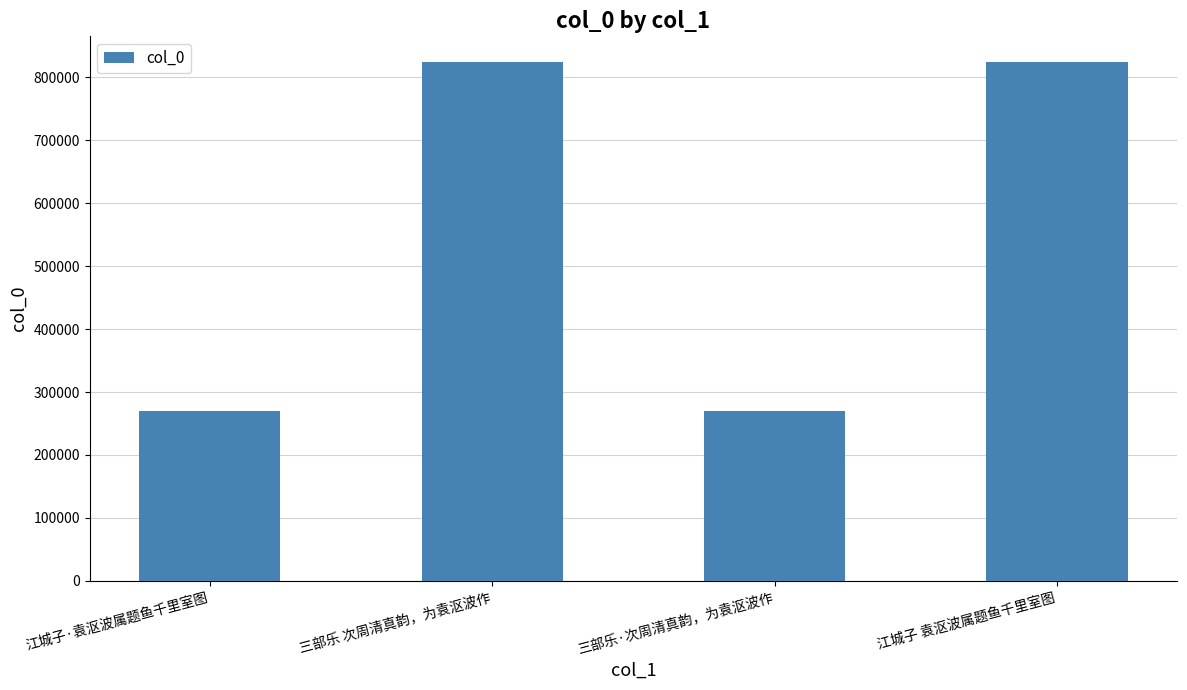

Read the value at 三部乐 次周清真韵，为袁沤波作, to the nearest 50.

823650